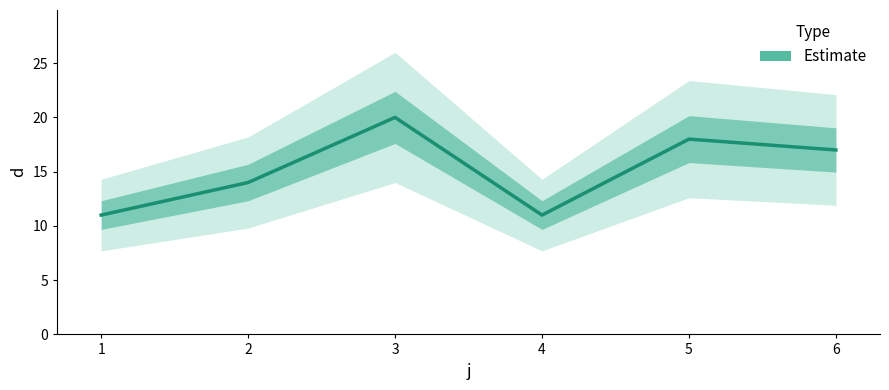

How many lines are shown in the chart?

1